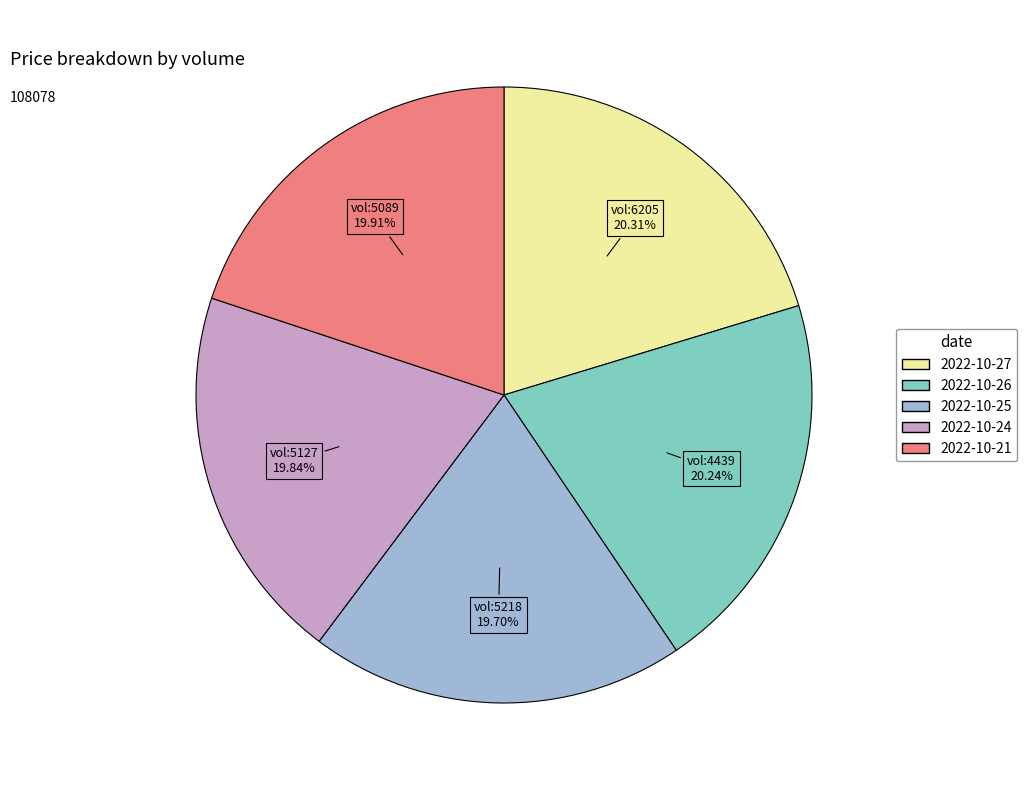

Does any single category account for the majority?

No